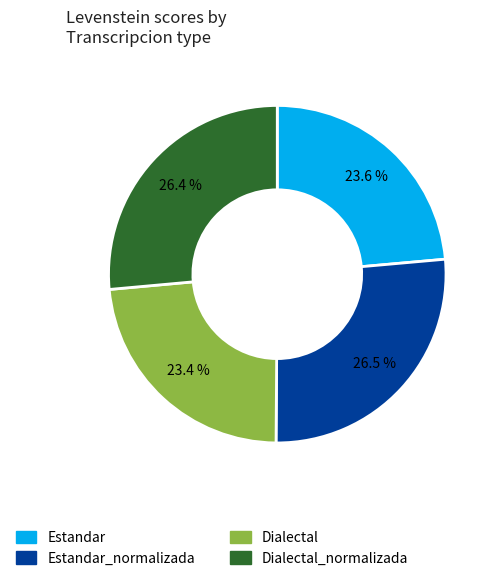

To the nearest percent, what is the average slice percentage?

25%